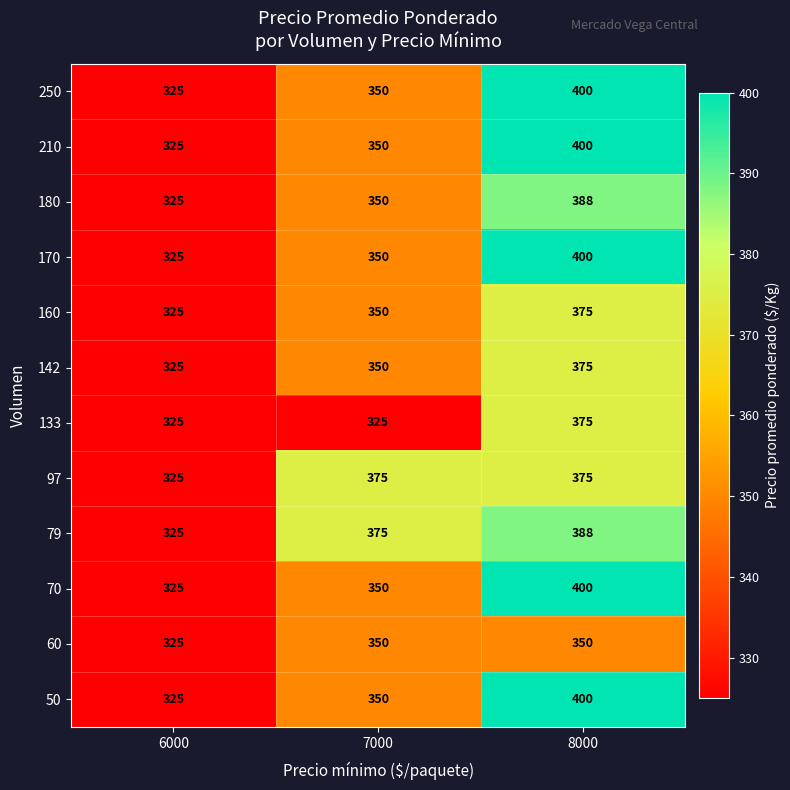

How many data points does each series have?

3